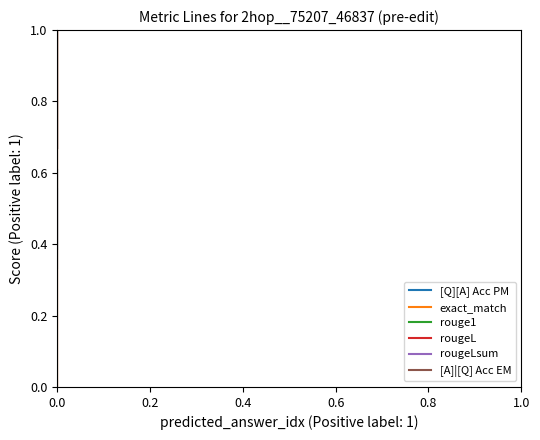

True or false: rouge1 has more than 2 interior local peaks.

False